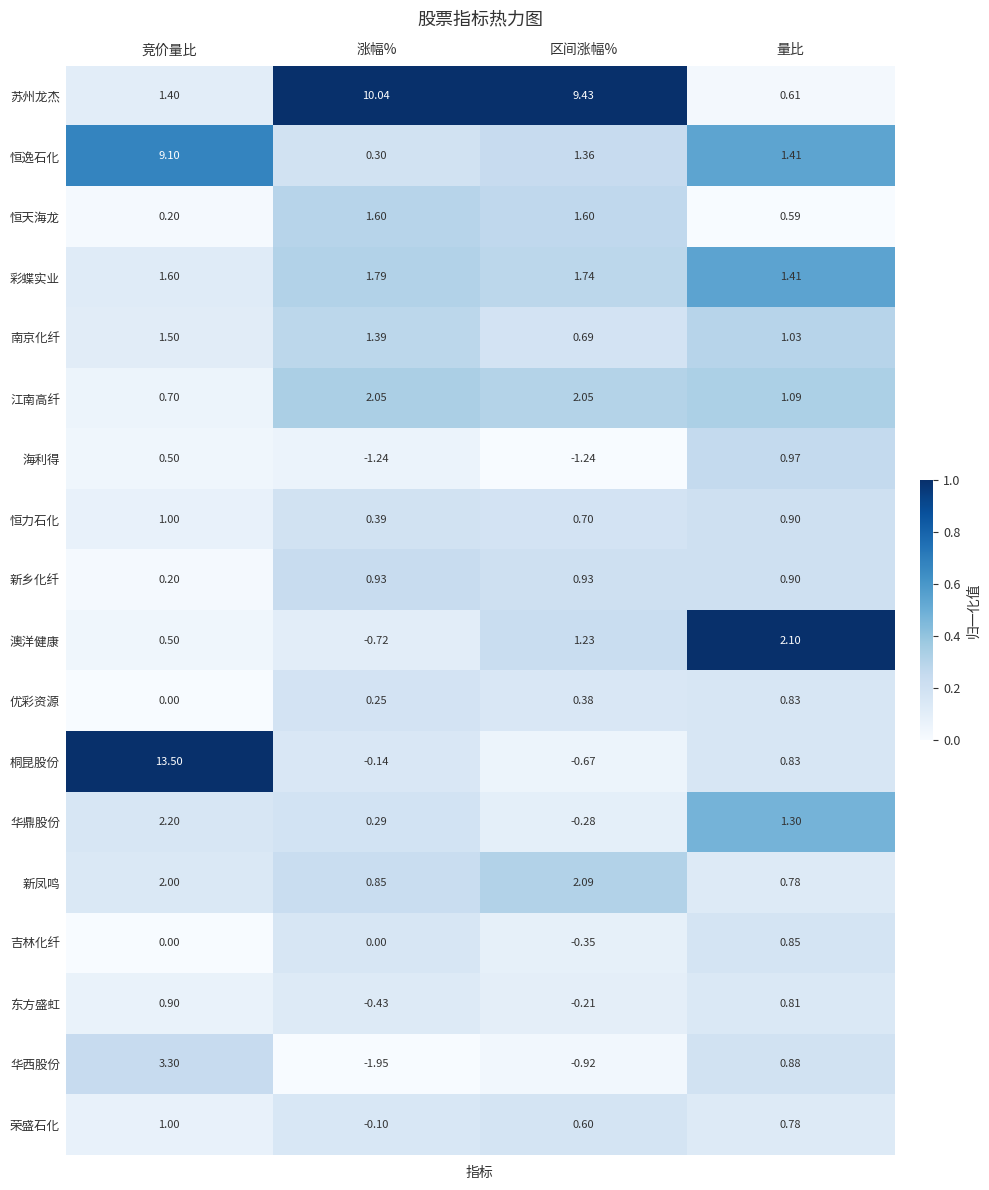

Rank the series at 涨幅% from highest to lowest value.

苏州龙杰, 江南高纤, 彩蝶实业, 恒天海龙, 南京化纤, 新乡化纤, 新凤鸣, 恒力石化, 恒逸石化, 华鼎股份, 优彩资源, 吉林化纤, 荣盛石化, 桐昆股份, 东方盛虹, 澳洋健康, 海利得, 华西股份